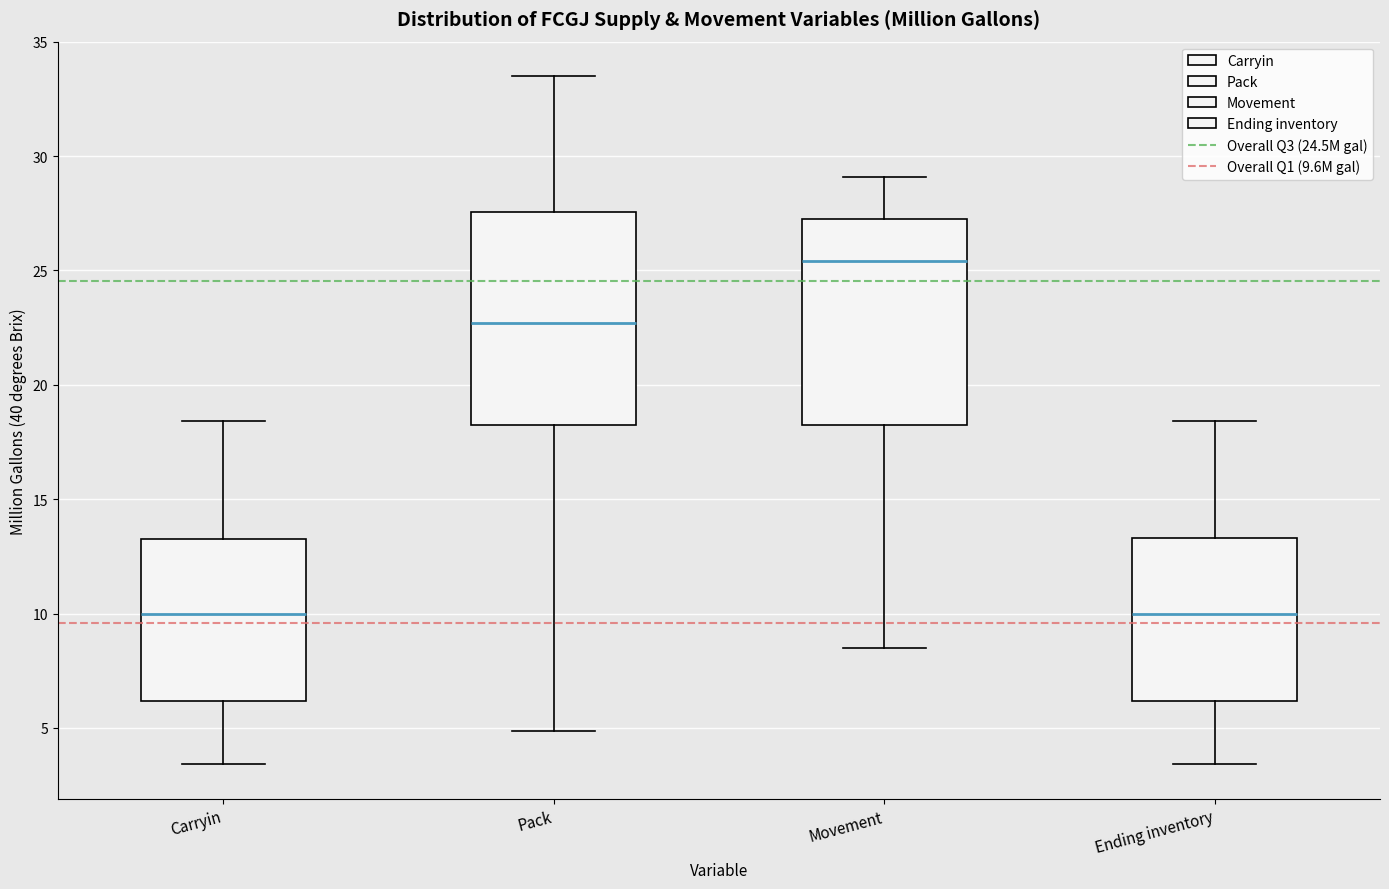

Which box's median line is the highest?

Movement